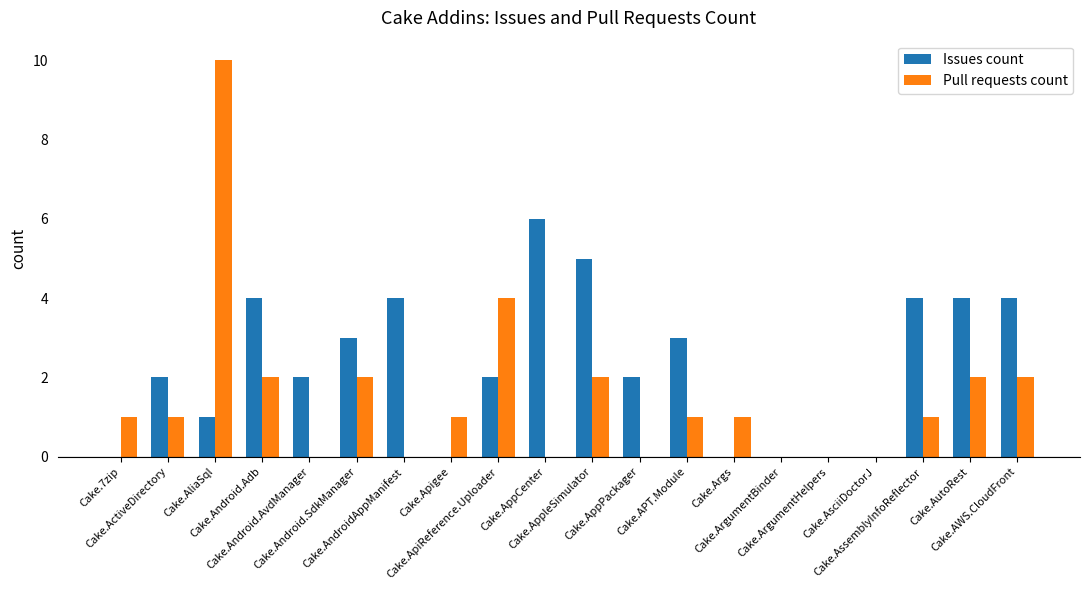

How many series are shown in this chart?

2